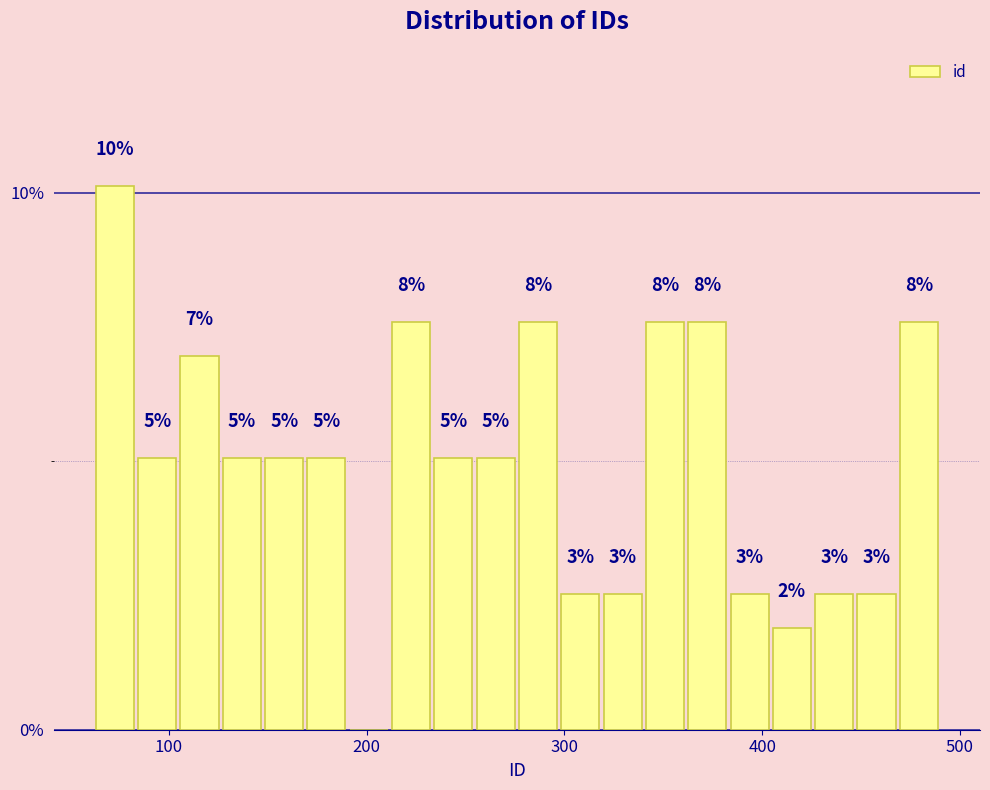

Read against the x-axis, roughly where is the centre of the tallest bar?

70